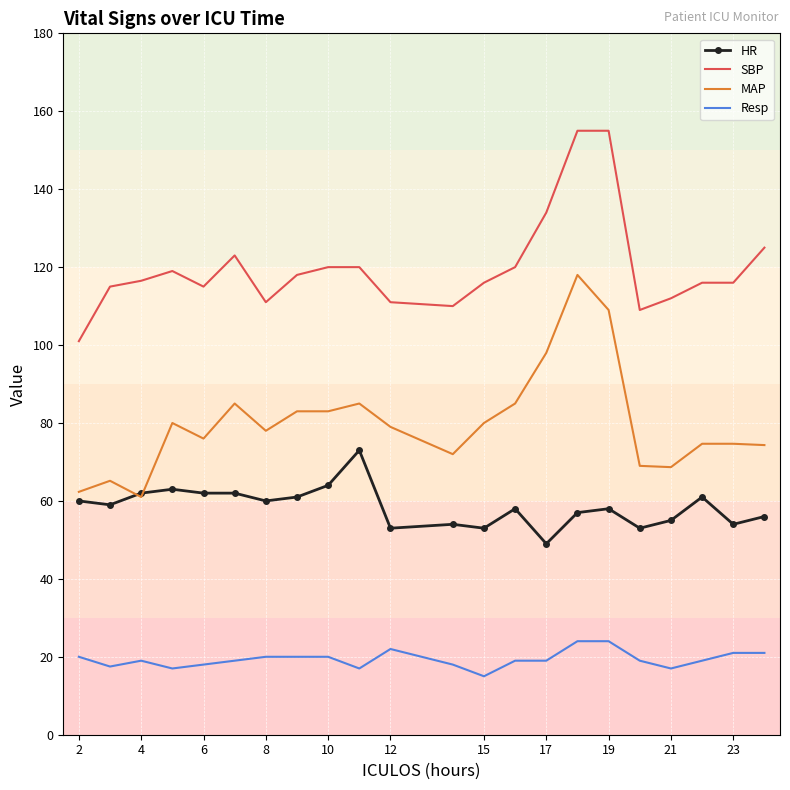

What is the minimum value for SBP?

101.0